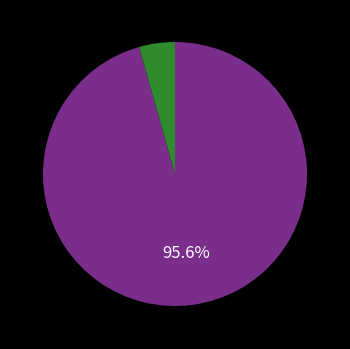

Is there any slice that represents more than half of the pie?

Yes